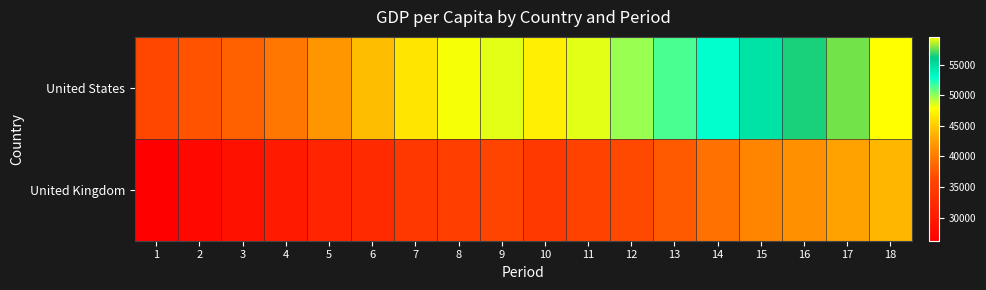

At which category is the sum across all series the highest?

18